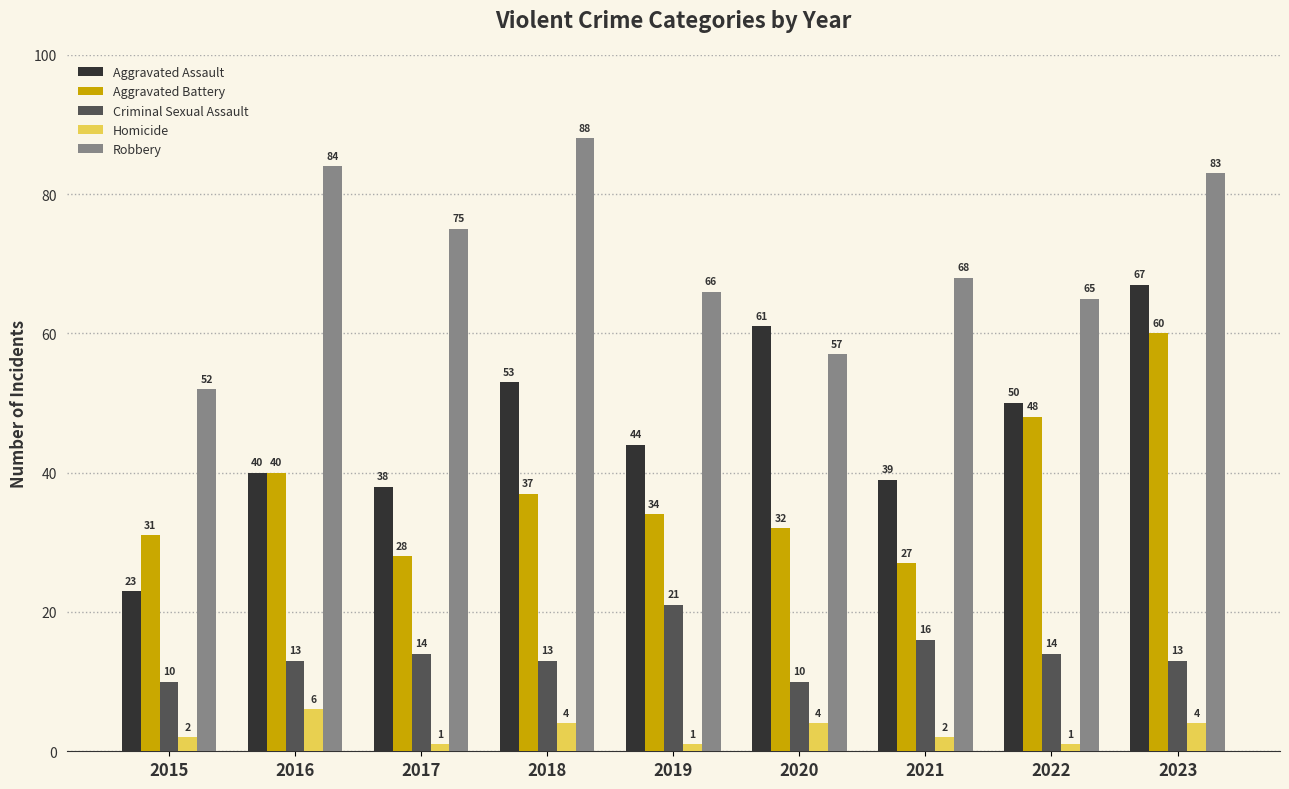

What is the difference between the Aggravated Assault values at 2021 and 2019?

5